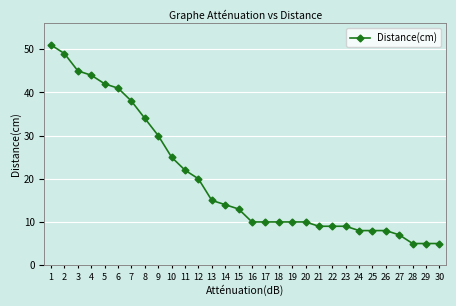

Does the chart have visible grid lines?

Yes